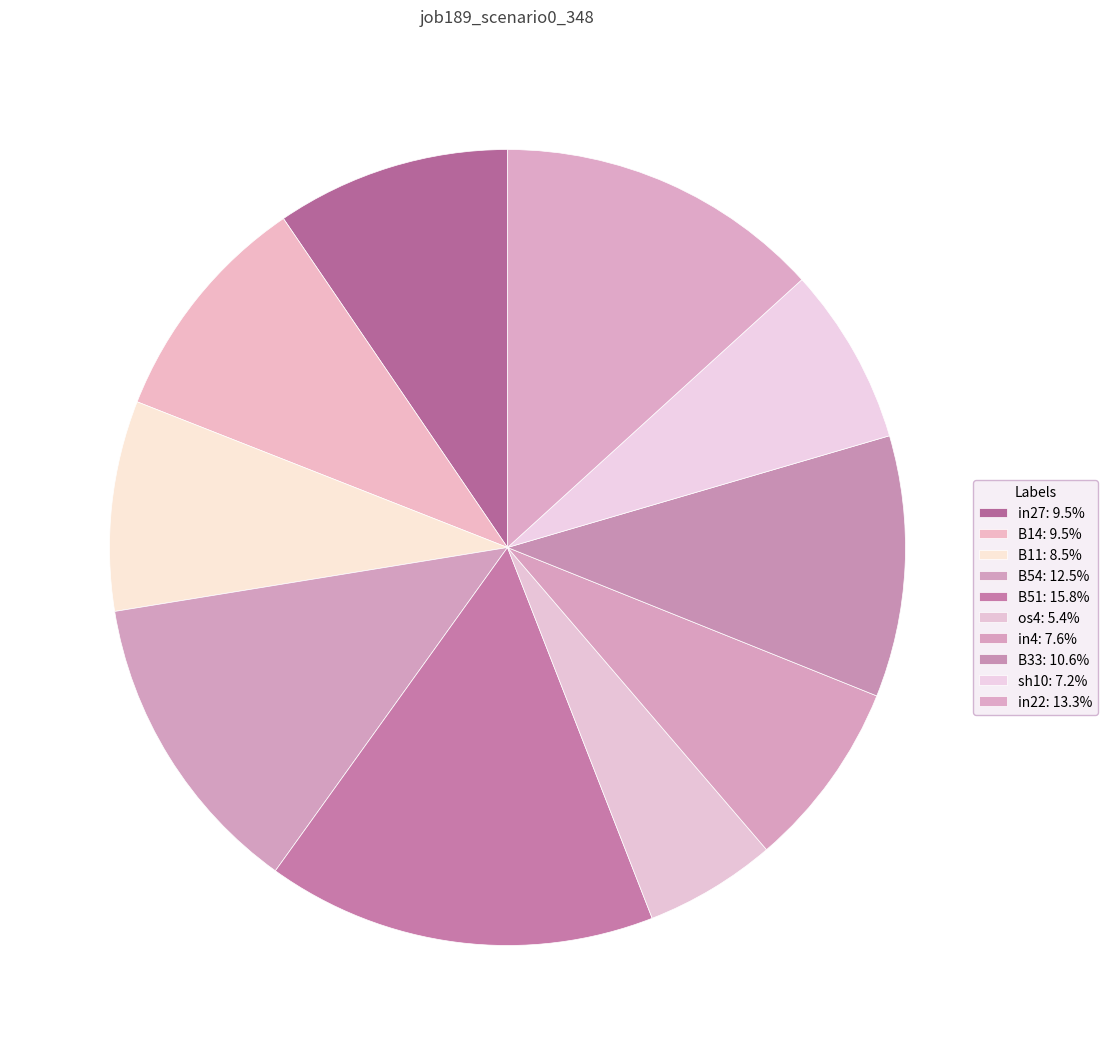

How many slices are in this pie chart?

10